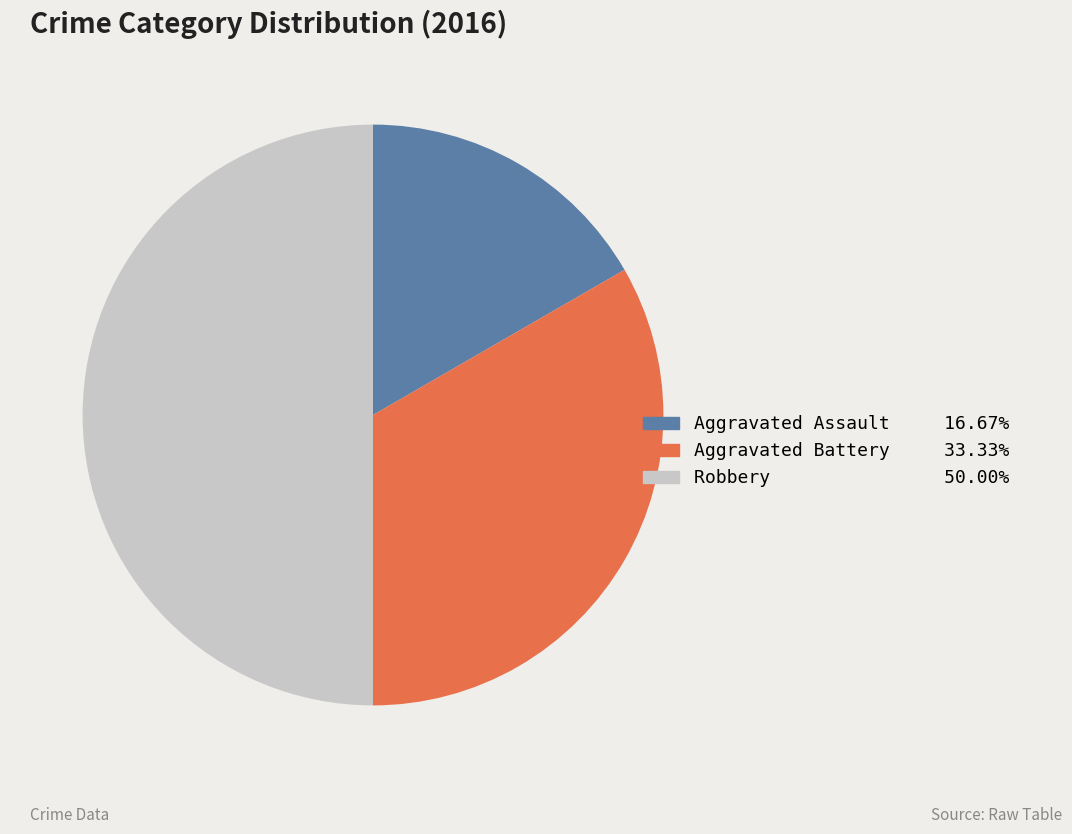

Rank the categories by value from lowest to highest.

Aggravated Assault, Aggravated Battery, Robbery